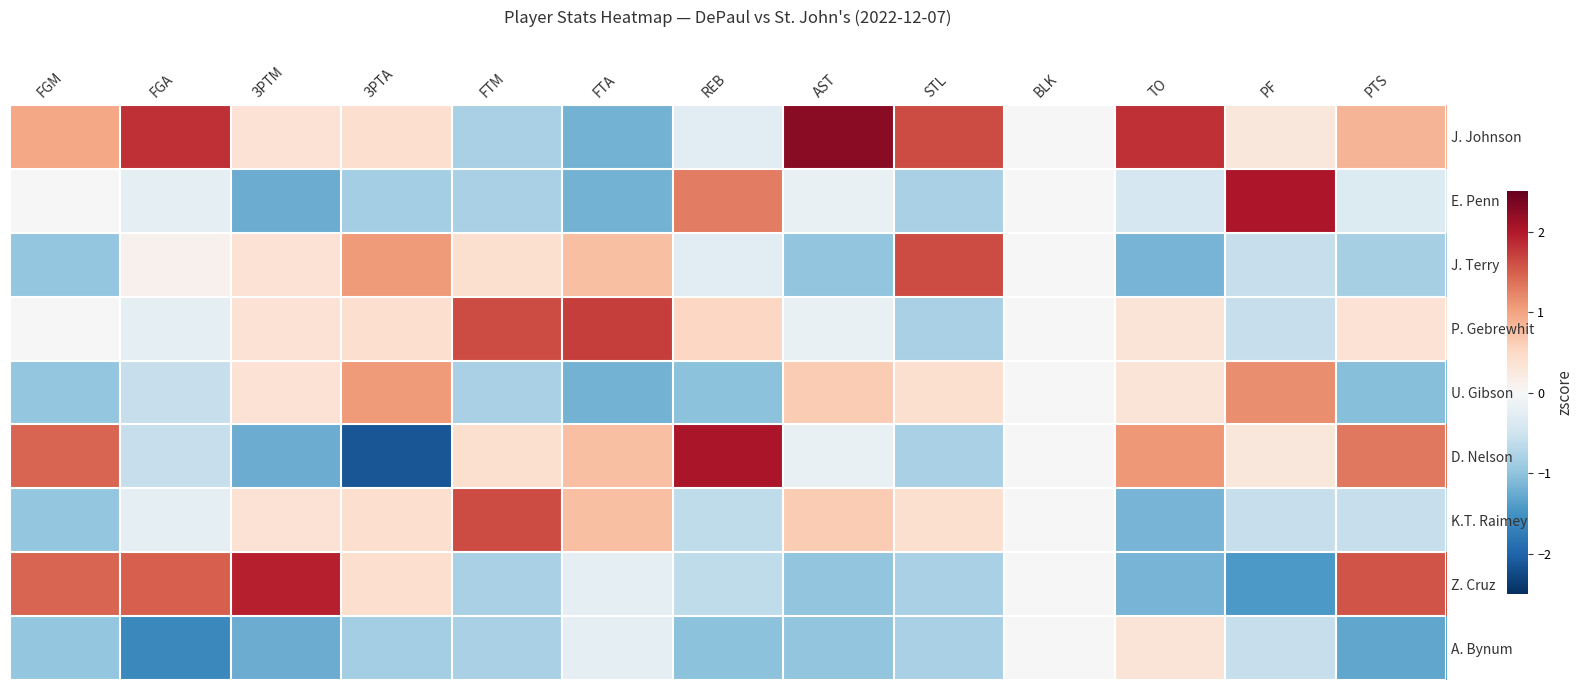

What value does the D. Nelson series have at FGA?

-0.6